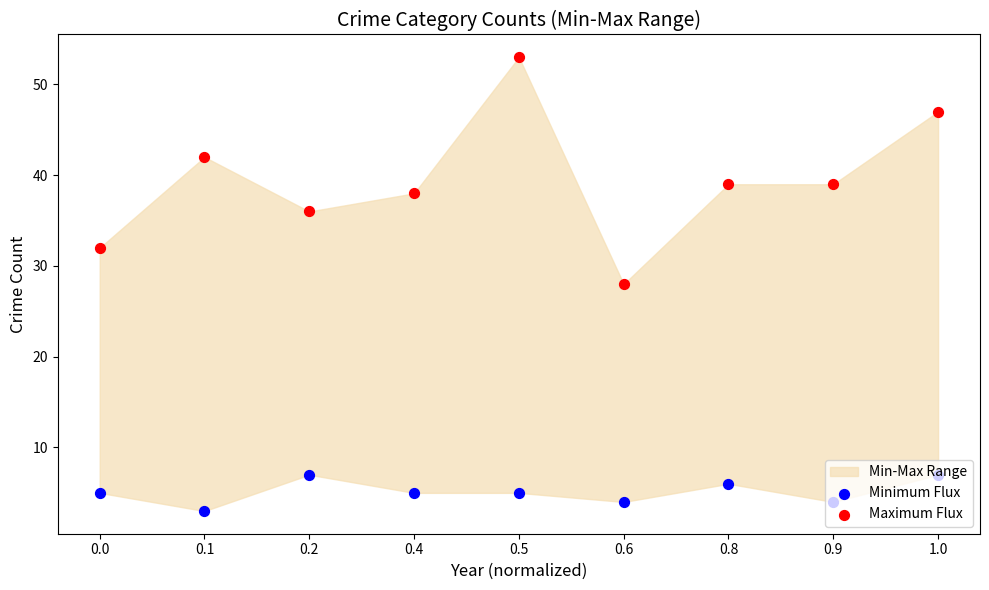

Which series has the largest total across all categories?

Maximum Flux